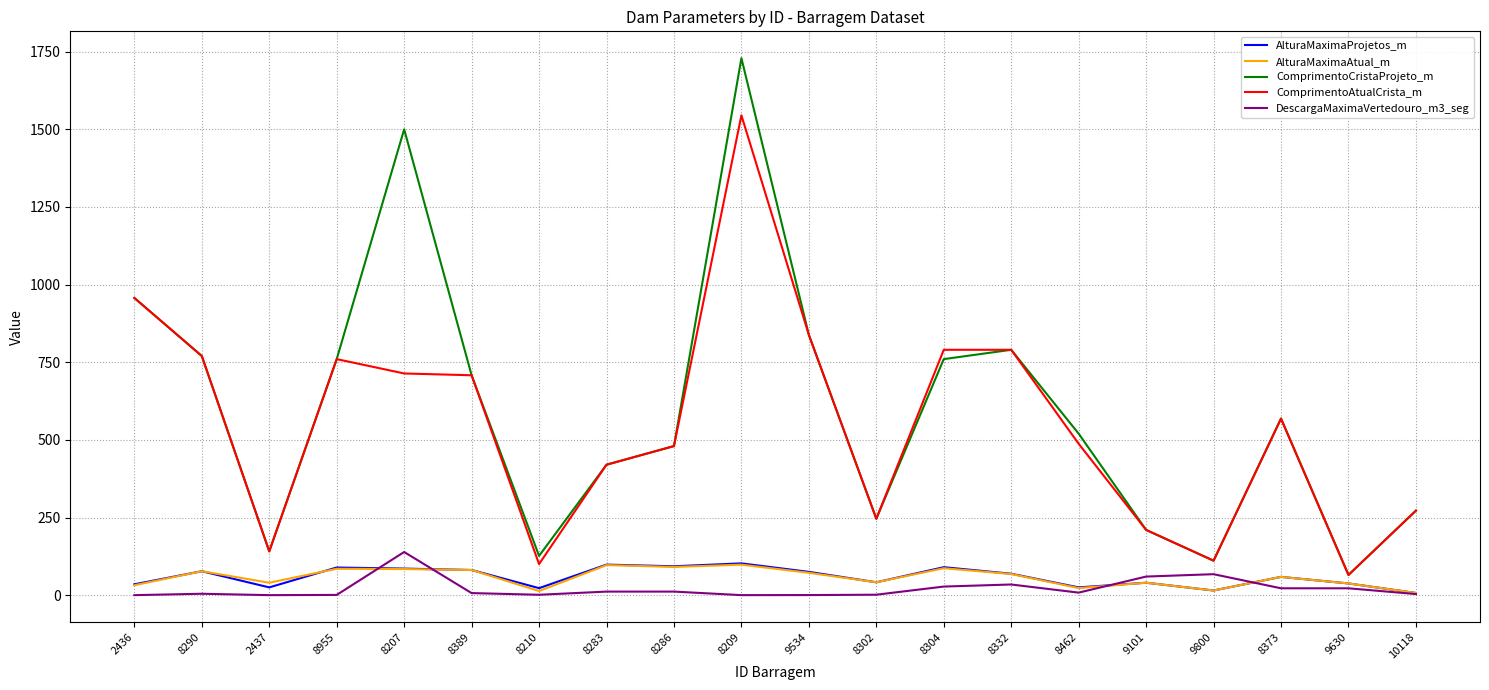

The value of ComprimentoCristaProjeto_m at 2437 is 141.0. True or false?

True